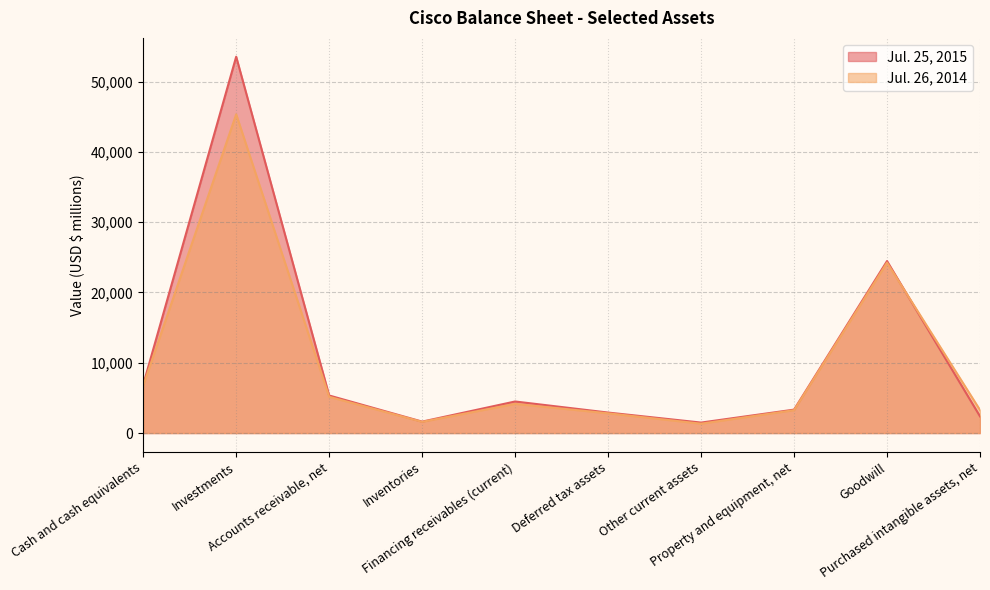

The Jul. 26, 2014 series shows 9279 at Cash and cash equivalents. True or false?

False